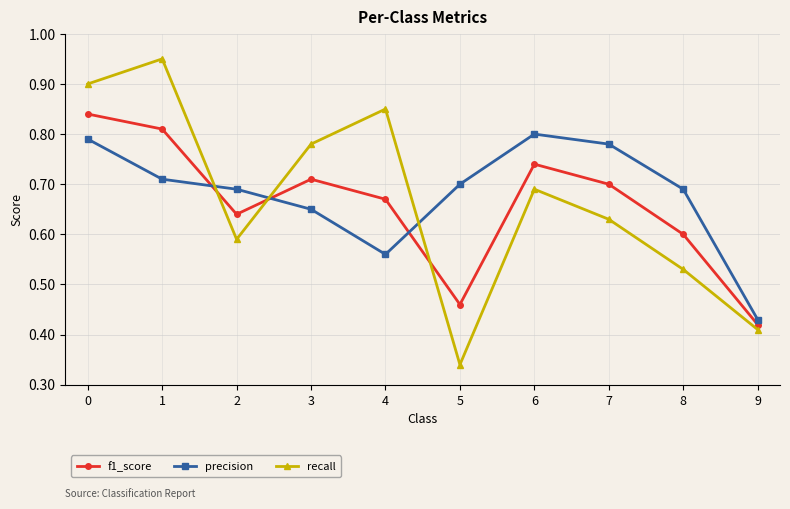

The value of precision at 0 is 0.8. True or false?

True